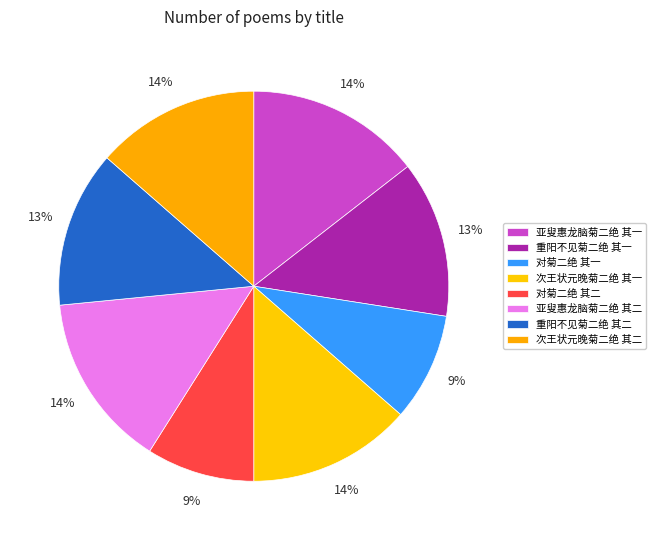

What percentage is the 次王状元晚菊二绝 其一 slice, to the nearest percent?

14%